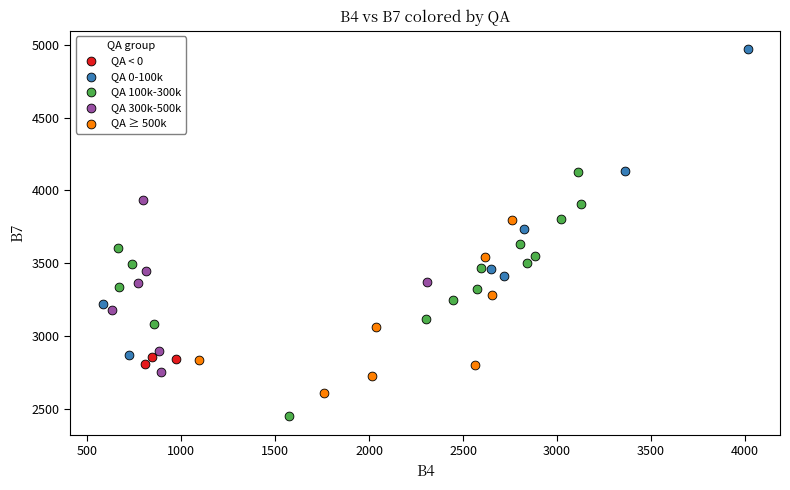

Which series has the largest Y range (max minus min)?

QA 0-100k